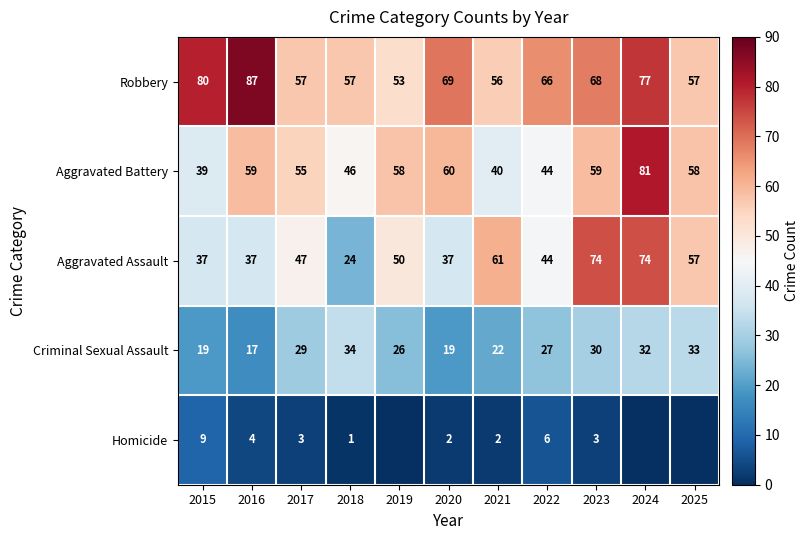

What is the total value across all series at 2015?

184